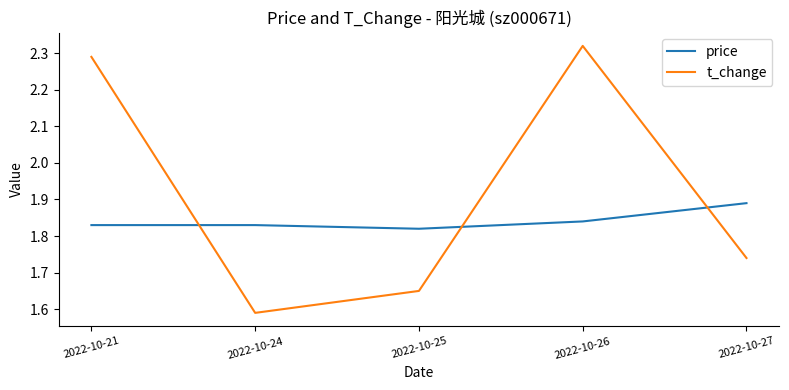

The t_change series shows 0.5 at 2022-10-27. True or false?

False